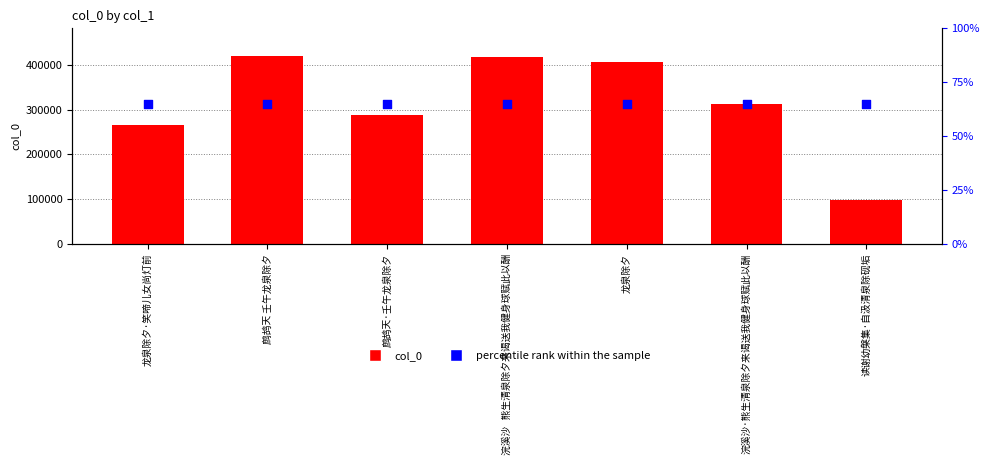

At how many categories does at least one series exceed 202283?

6